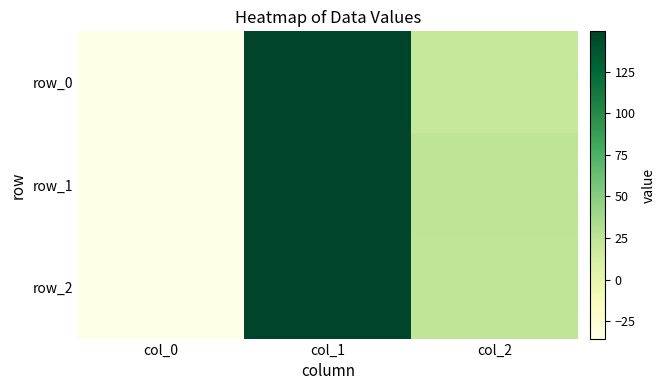

Reading right to left, what are all the values shown in this chart?

row_0: col_2=20.3	col_1=149.2	col_0=-35.4
row_1: col_2=24.9	col_1=149.2	col_0=-35.4
row_2: col_2=23.9	col_1=149.2	col_0=-35.4